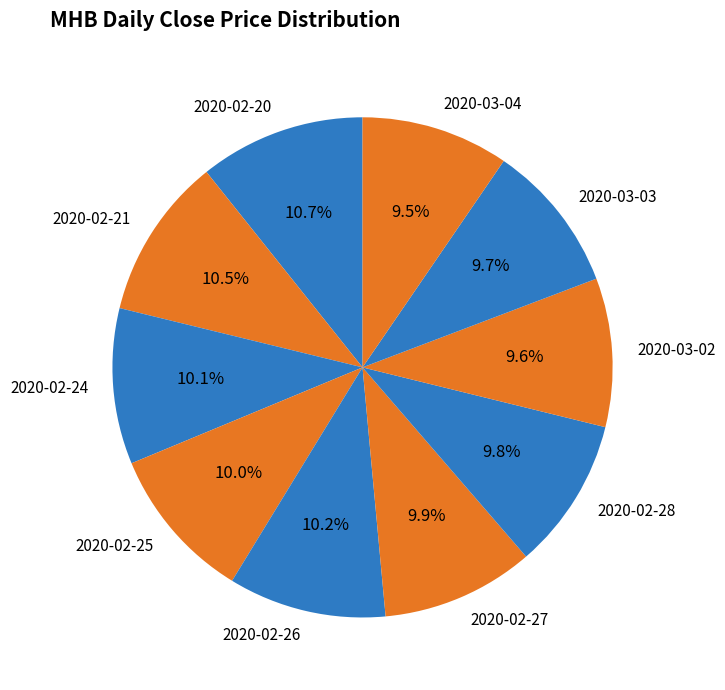

Count the number of slices in the pie.

10